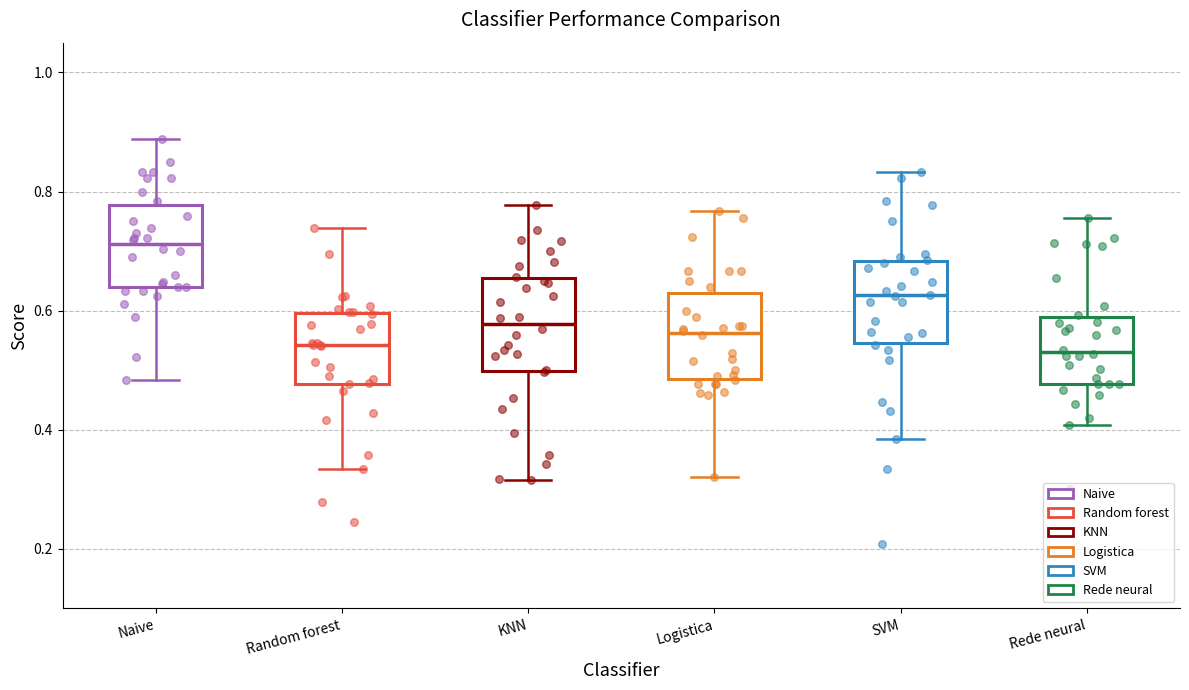

Reading left to right, transcribe this box plot: for each box, give where its median line is, the range the box spans, and where its two whiskers end, as read against the y-axis. The values are not printed on the chart, so give them approximately, as read against the axis.

Naive: median 0.72, box 0.64 to 0.78, whiskers 0.48 to 0.88
Random forest: median 0.54, box 0.48 to 0.60, whiskers 0.34 to 0.74
KNN: median 0.58, box 0.50 to 0.66, whiskers 0.32 to 0.78
Logistica: median 0.56, box 0.48 to 0.62, whiskers 0.32 to 0.76
SVM: median 0.62, box 0.54 to 0.68, whiskers 0.38 to 0.84
Rede neural: median 0.54, box 0.48 to 0.58, whiskers 0.40 to 0.76